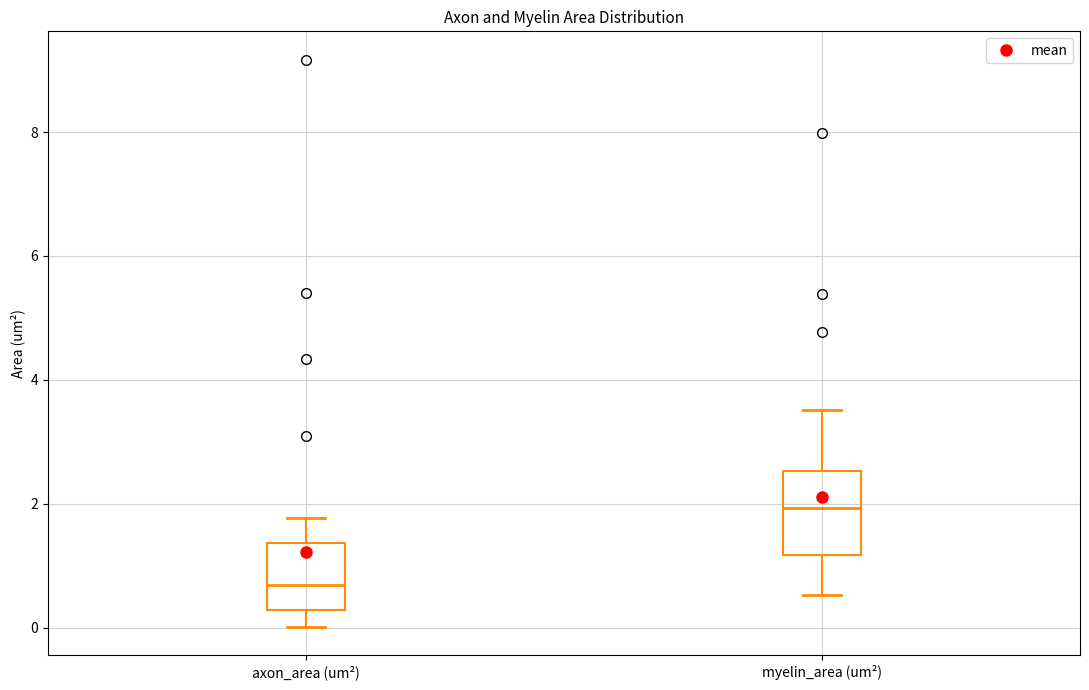

Which box has the highest median line?

myelin_area (um²)